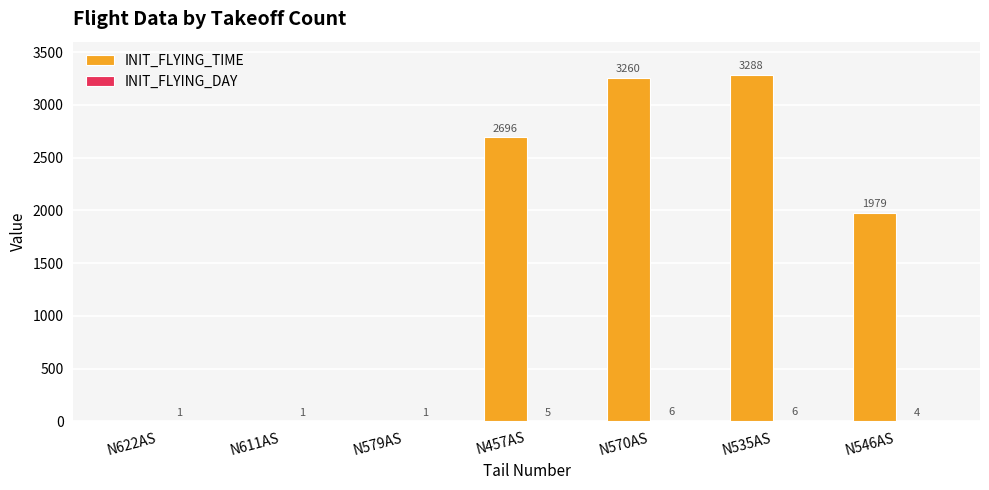

At which label is INIT_FLYING_TIME closest to 1644?

N546AS